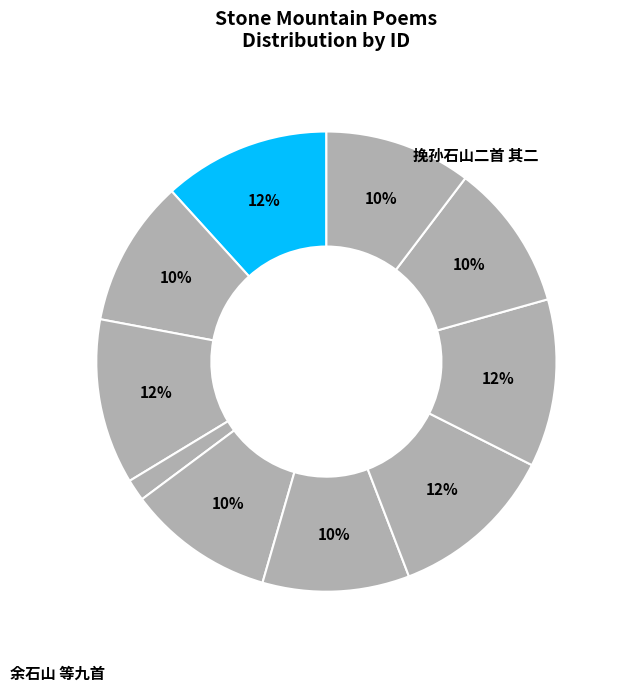

How many segments does this pie chart have?

10